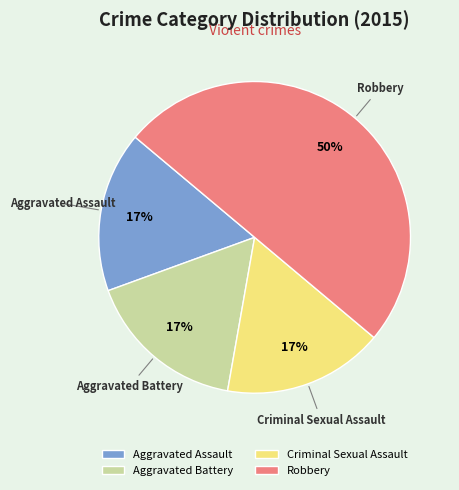

Does Aggravated Assault account for over 50% of the chart?

No